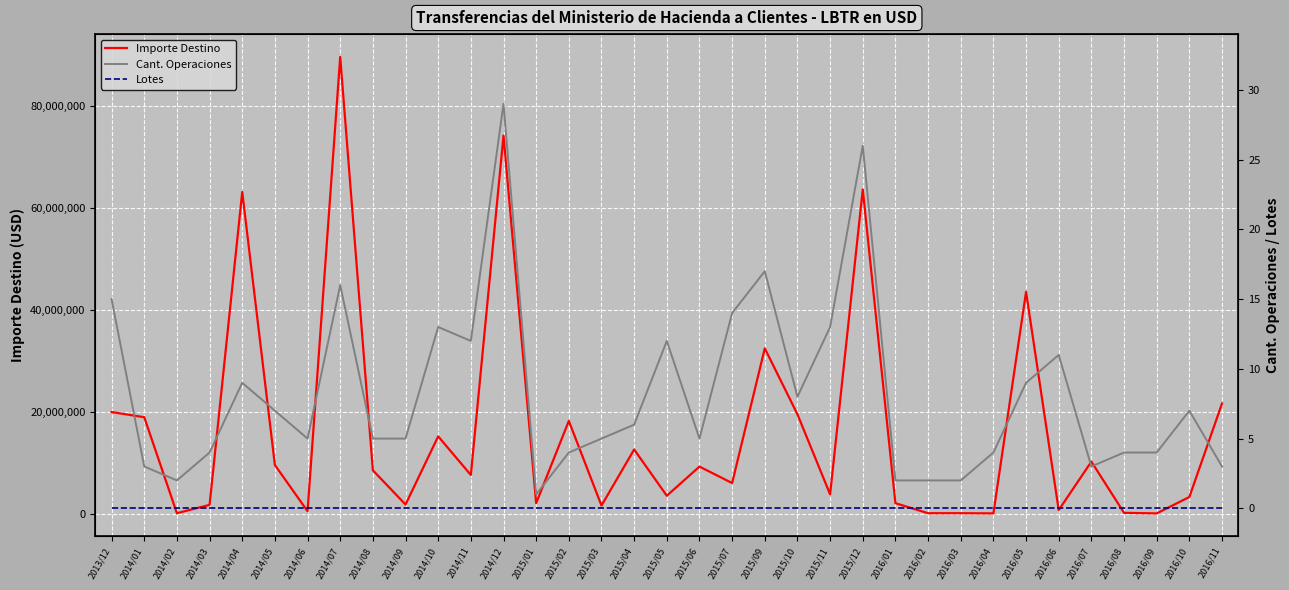

Where is the first local minimum for Cant. Operaciones?

2014/02